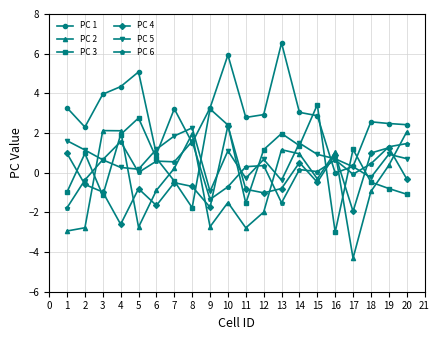

Does the chart display data point markers on the line(s)?

Yes